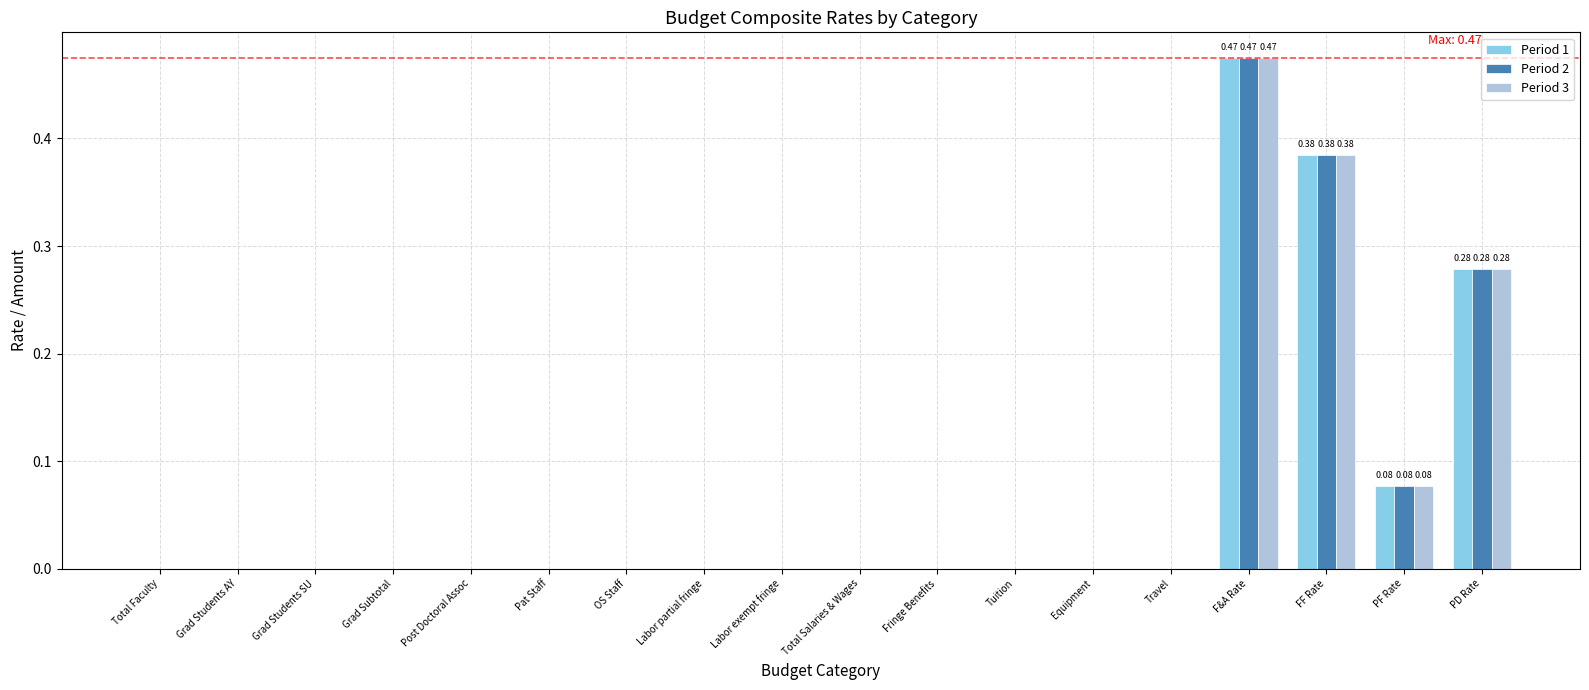

Is it true that Period 2 equals 0.7 at F&A Rate?

False